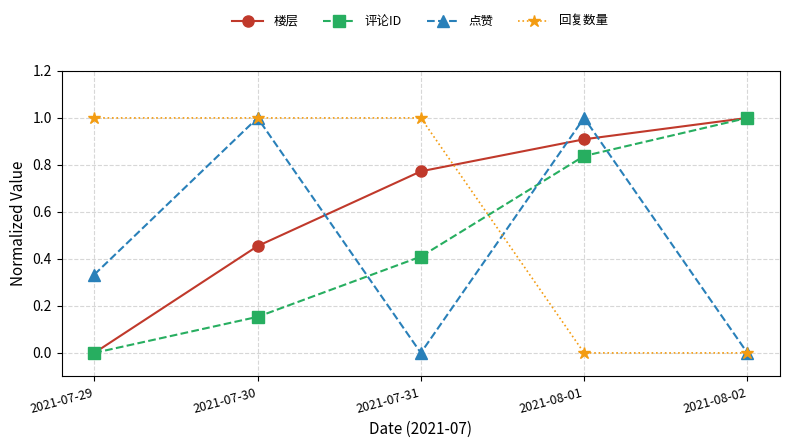

List the labels in order of 楼层 value, smallest first.

2021-07-29, 2021-07-30, 2021-07-31, 2021-08-01, 2021-08-02